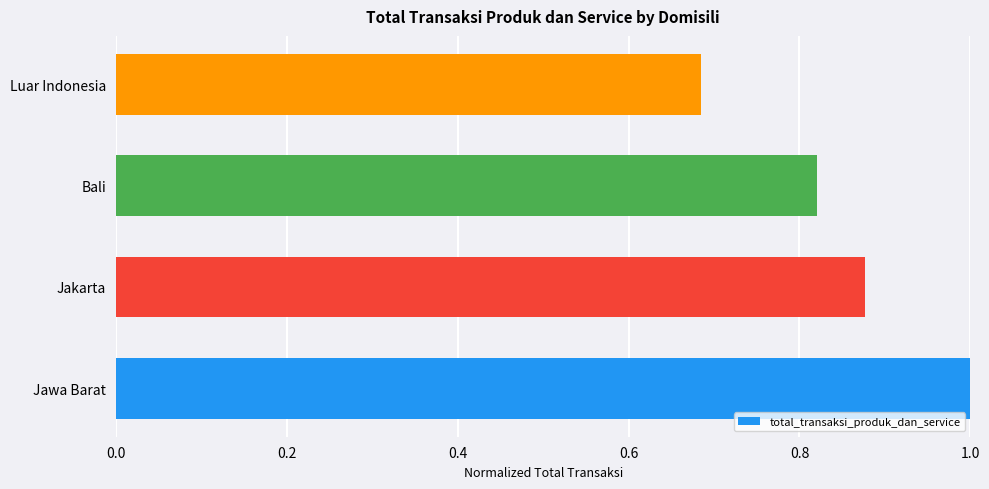

Does the chart contain stacked bars?

No